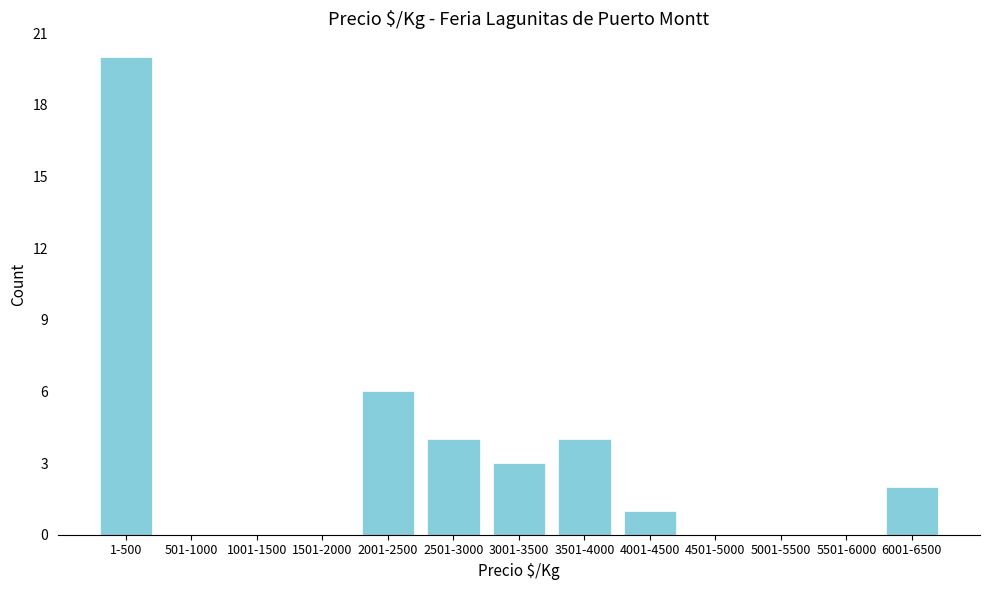

Reading left to right, list all the values displayed in this chart.

1-500=20	501-1000=0	1001-1500=0	1501-2000=0	2001-2500=6	2501-3000=4	3001-3500=3	3501-4000=4	4001-4500=1	4501-5000=0	5001-5500=0	5501-6000=0	6001-6500=2